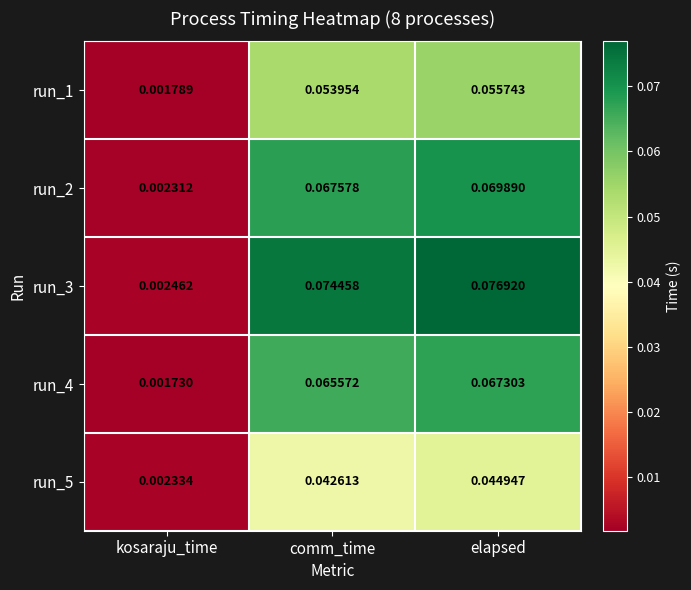

List the labels in order of run_2 value, largest first.

elapsed, comm_time, kosaraju_time